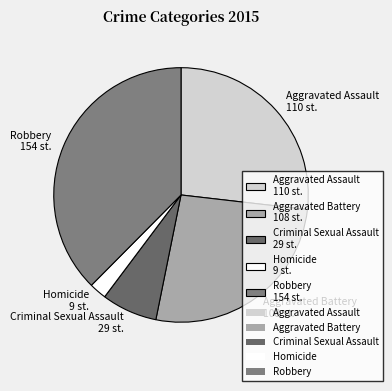

Which category has the biggest portion of the pie?

Robbery